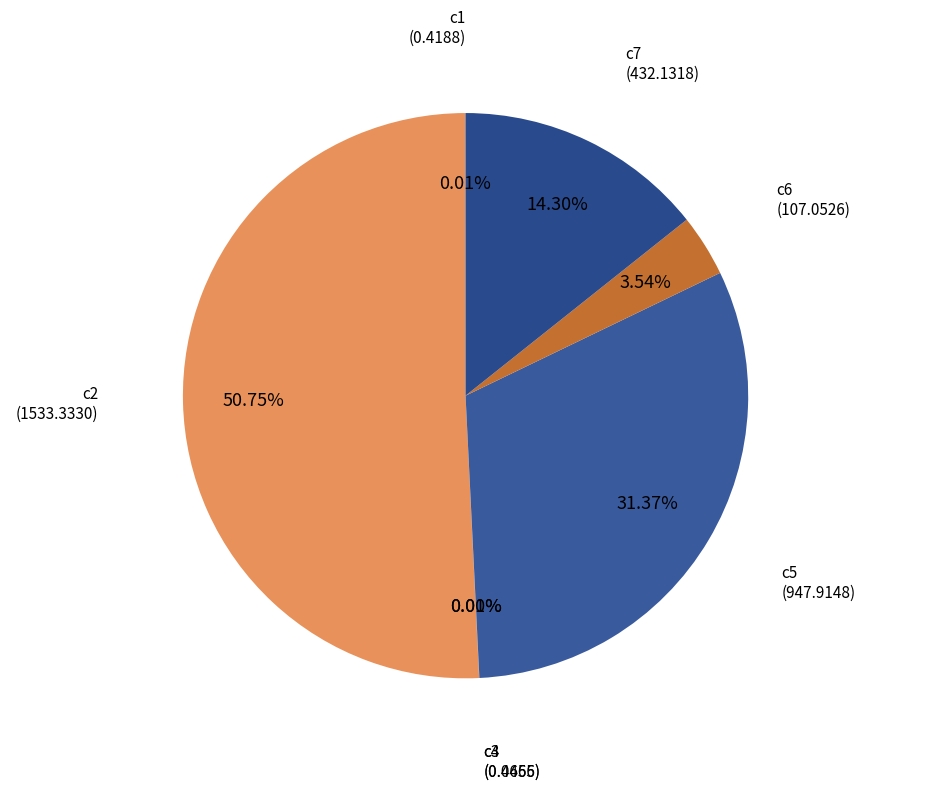

Is there any slice that represents more than half of the pie?

Yes